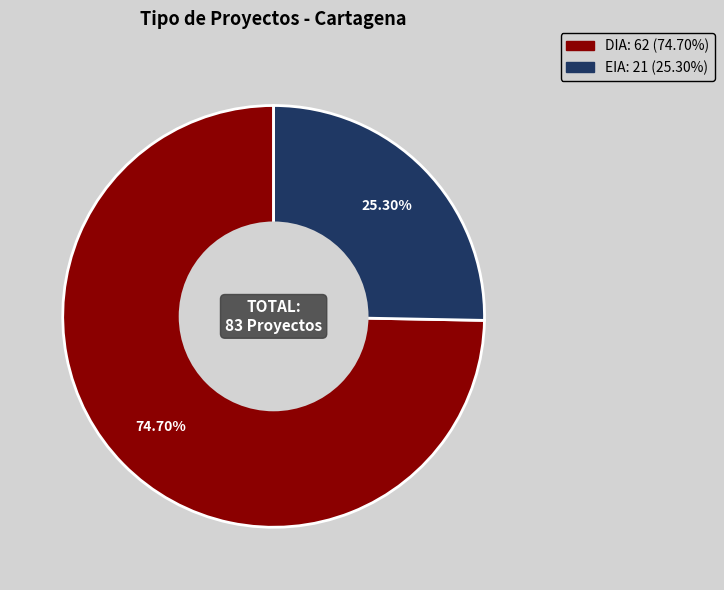

Is there any slice that represents more than half of the pie?

Yes